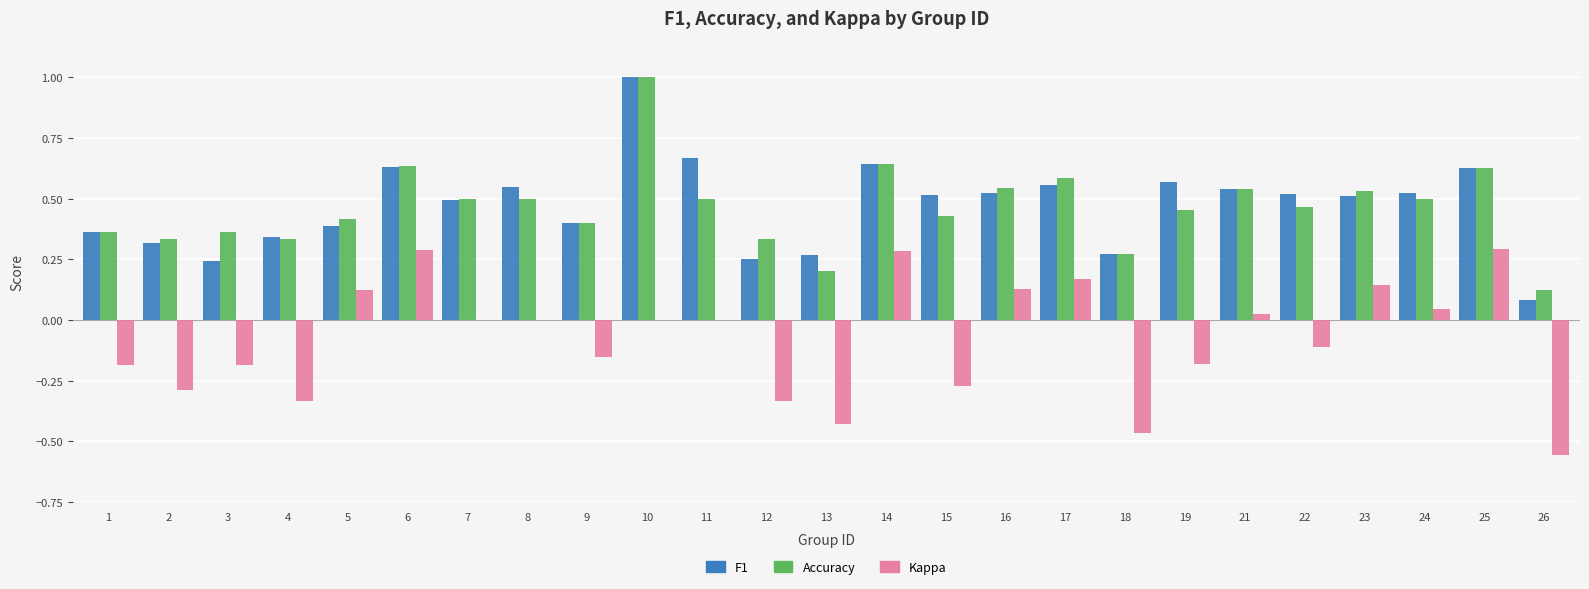

True or false: Accuracy has a value of 0.9 at 7.

False